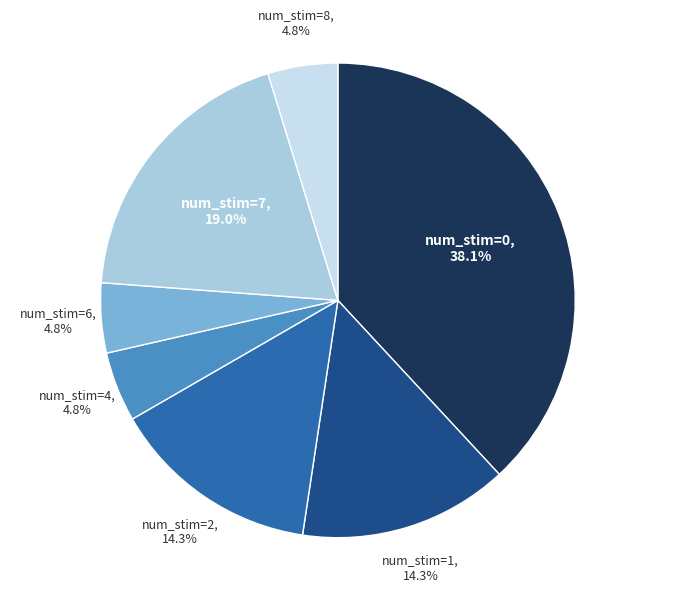

What is the total percentage of num_stim=1 and num_stim=7?

33.3%